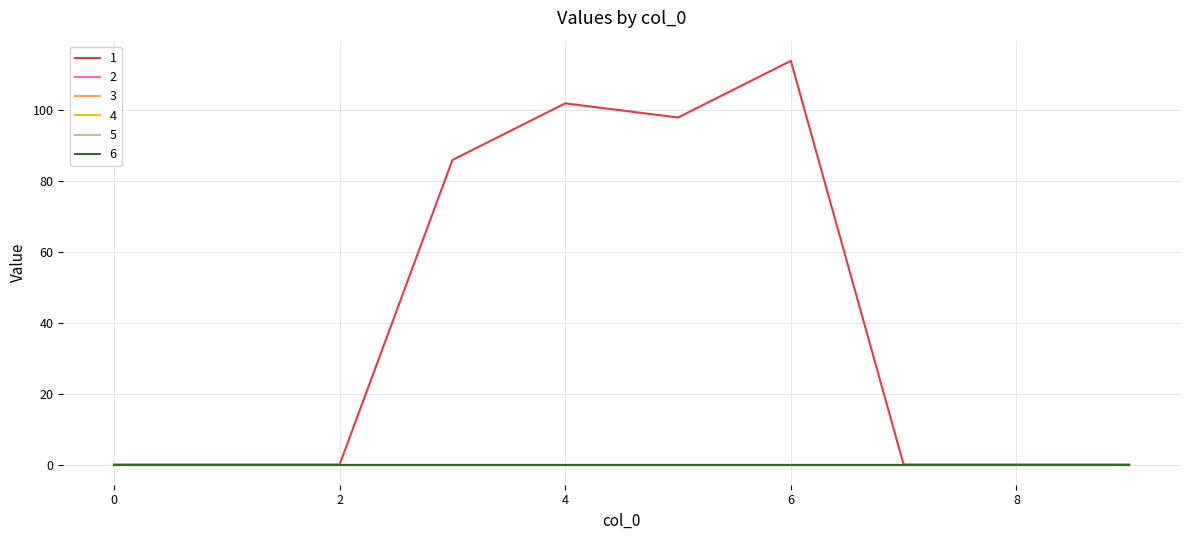

True or false: 3 has more than 1 interior local peaks.

False